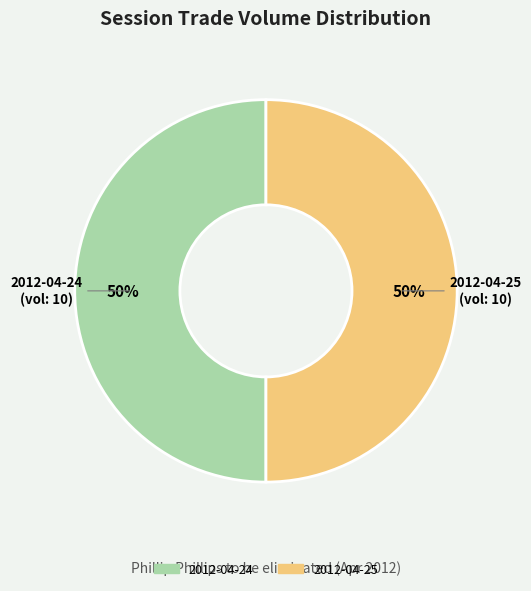

To the nearest percent, what is the average slice percentage?

50%